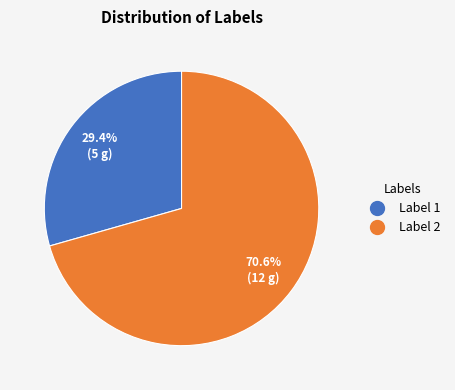

To the nearest percent, what is the average slice percentage?

50%